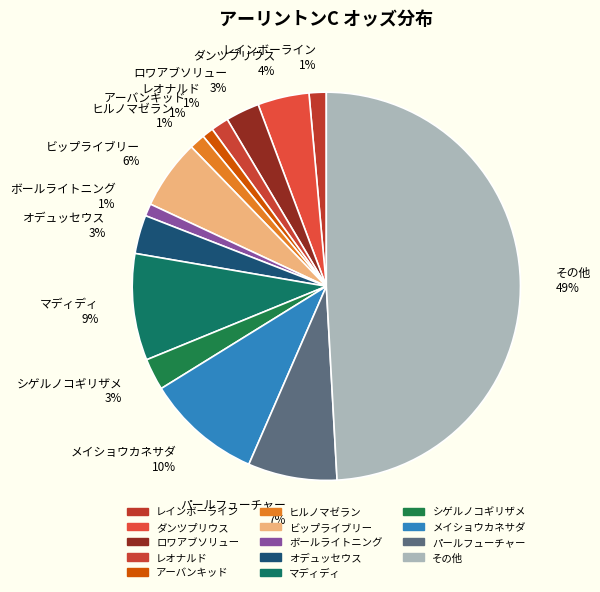

What is the largest slice in the pie chart?

その他